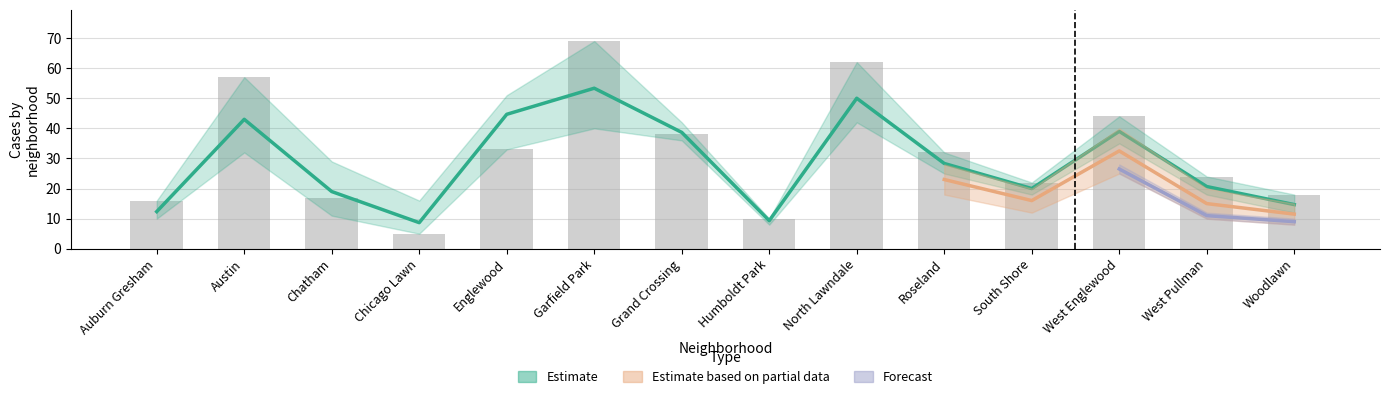

List the labels in order of 2018 value, largest first.

Garfield Park, North Lawndale, Austin, West Englewood, Grand Crossing, Englewood, Roseland, West Pullman, South Shore, Woodlawn, Chatham, Auburn Gresham, Humboldt Park, Chicago Lawn